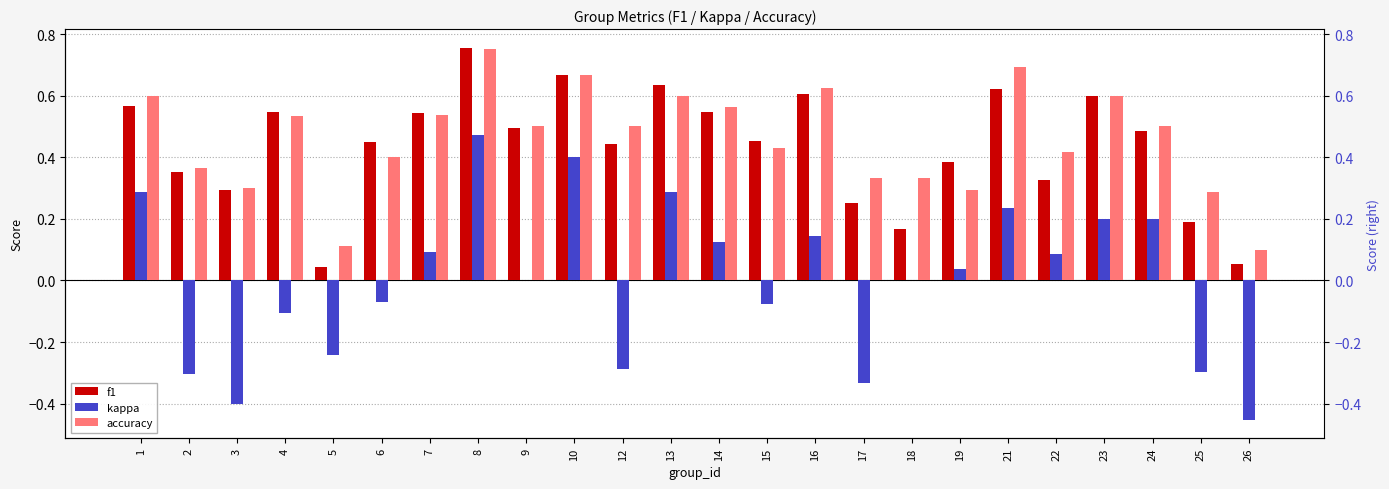

Reading right to left, extract all data points from this chart.

f1: 0.1	0.2	0.5	0.6	0.3	0.6	0.4	0.2	0.2	0.6	0.5	0.5	0.6	0.4	0.7	0.5	0.8	0.5	0.5	0.0	0.5	0.3	0.4	0.6
kappa: -0.5	-0.3	0.2	0.2	0.1	0.2	0.0	0.0	-0.3	0.1	-0.1	0.1	0.3	-0.3	0.4	0.0	0.5	0.1	-0.1	-0.2	-0.1	-0.4	-0.3	0.3
accuracy: 0.1	0.3	0.5	0.6	0.4	0.7	0.3	0.3	0.3	0.6	0.4	0.6	0.6	0.5	0.7	0.5	0.8	0.5	0.4	0.1	0.5	0.3	0.4	0.6